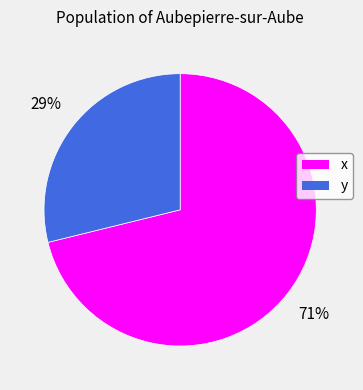

Which has a higher value, x or y?

x